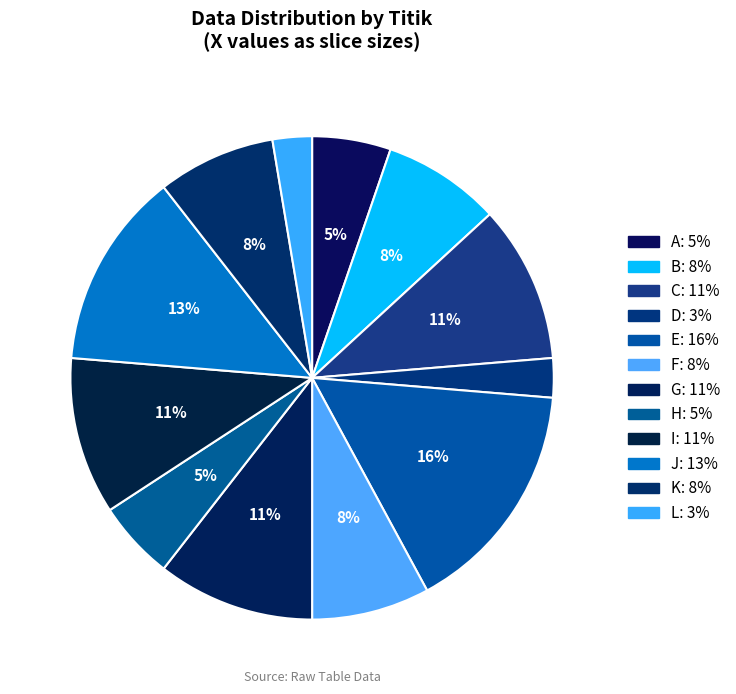

Approximately how many times larger is the value at B compared to D?

3.0